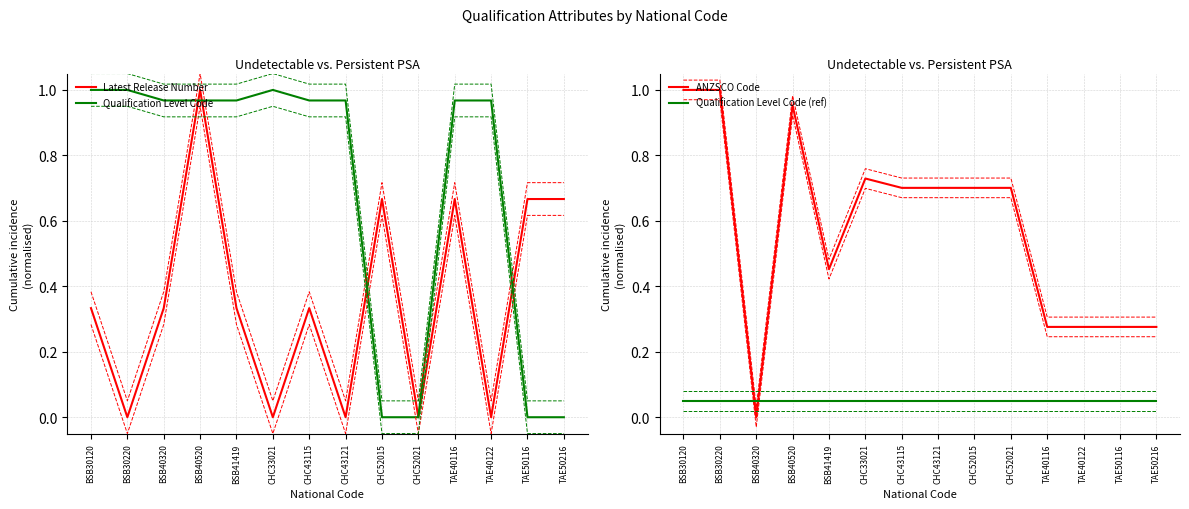

What is the sum of all Qualification Level Code (ref) values?

0.7